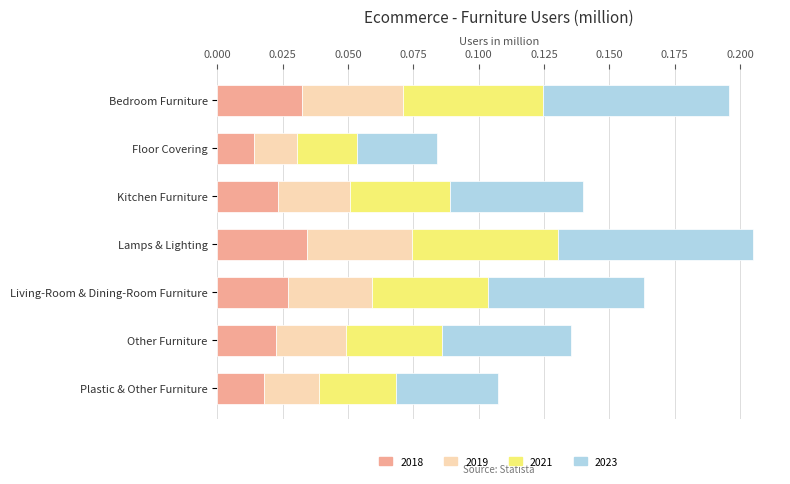

Between Floor Covering and Other Furniture, which is larger?

Other Furniture